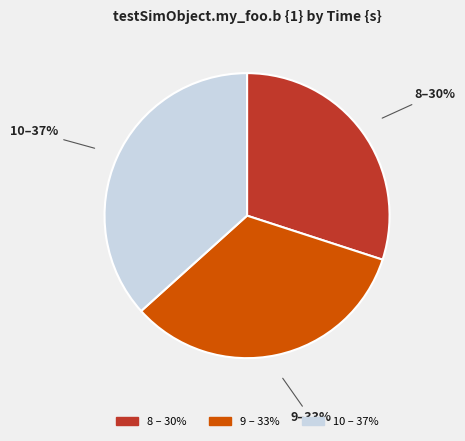

Does any single category account for the majority?

No